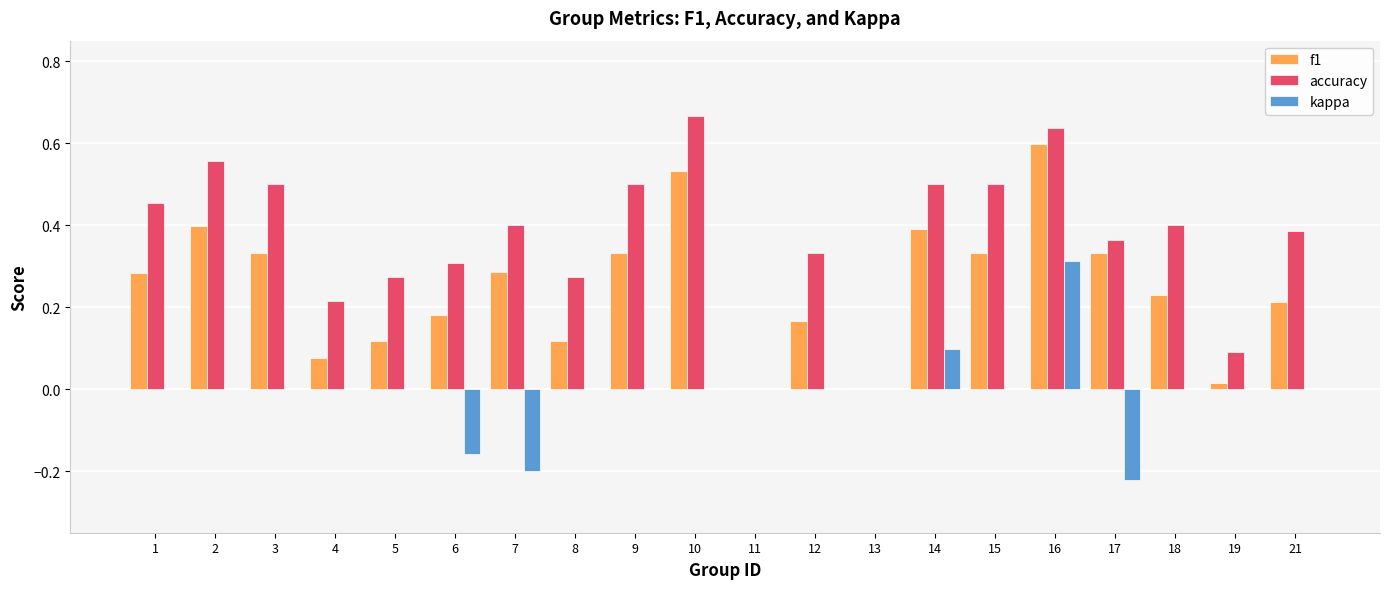

What is the sum of the accuracy values at 18 and 14?

0.9